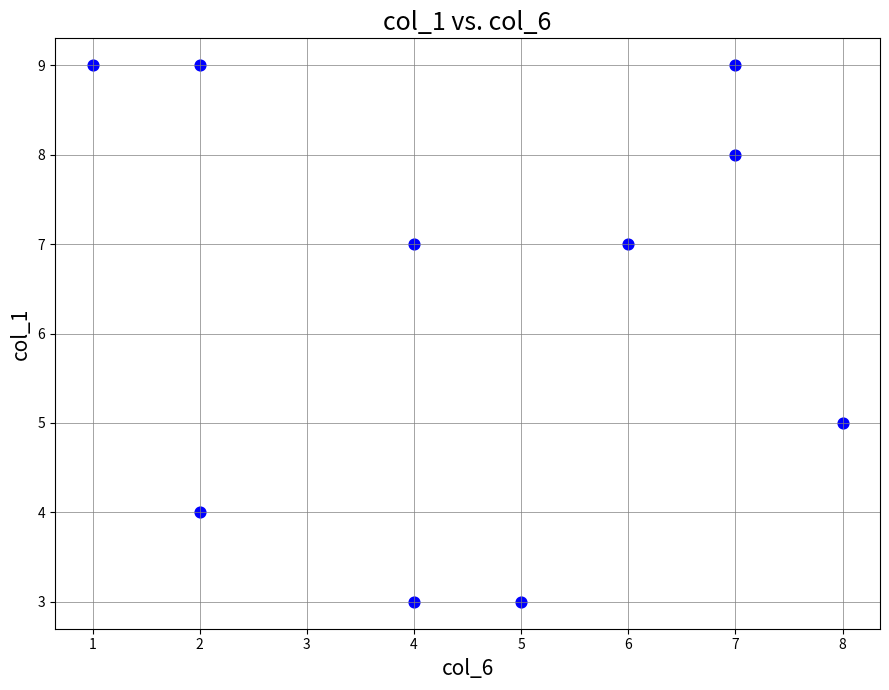

What is the range of X values (max minus min)?

7